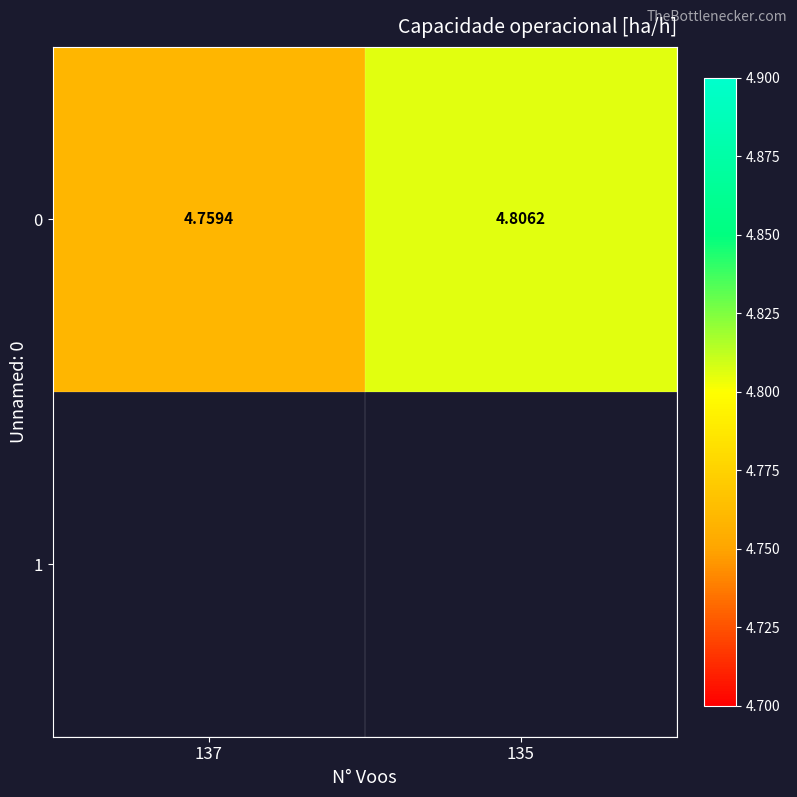

What is the smallest value displayed?

4.8